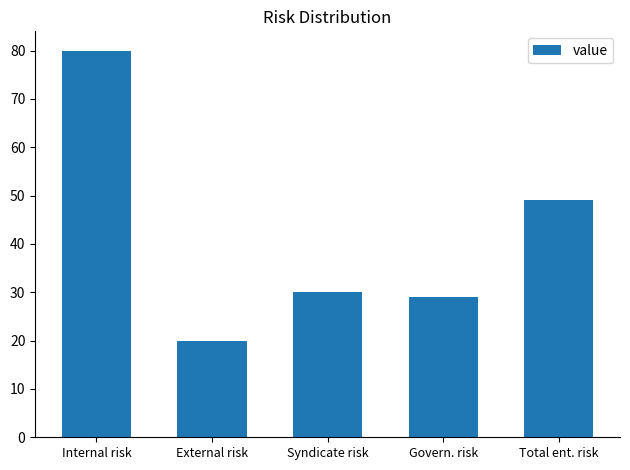

How many bars are there in total?

5